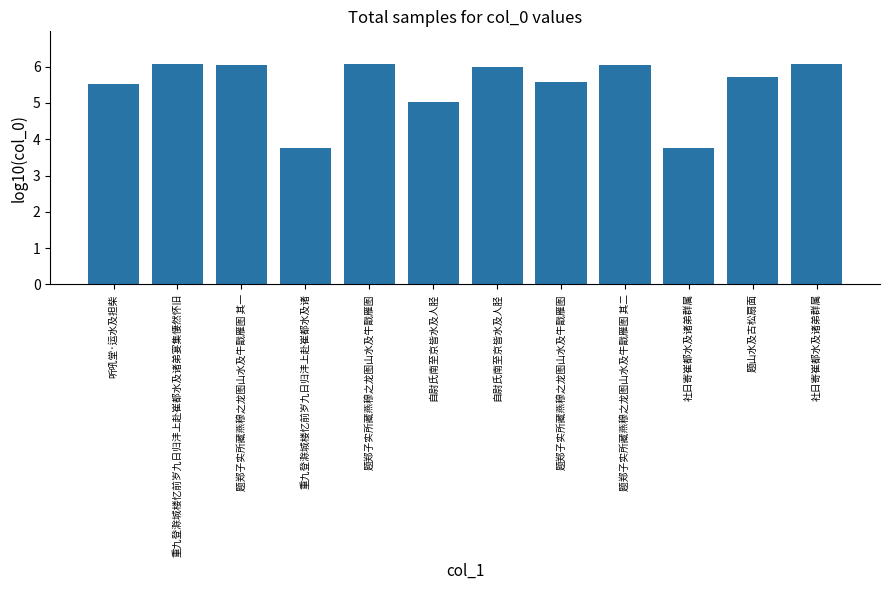

What is the difference between the maximum and minimum values?

2.3